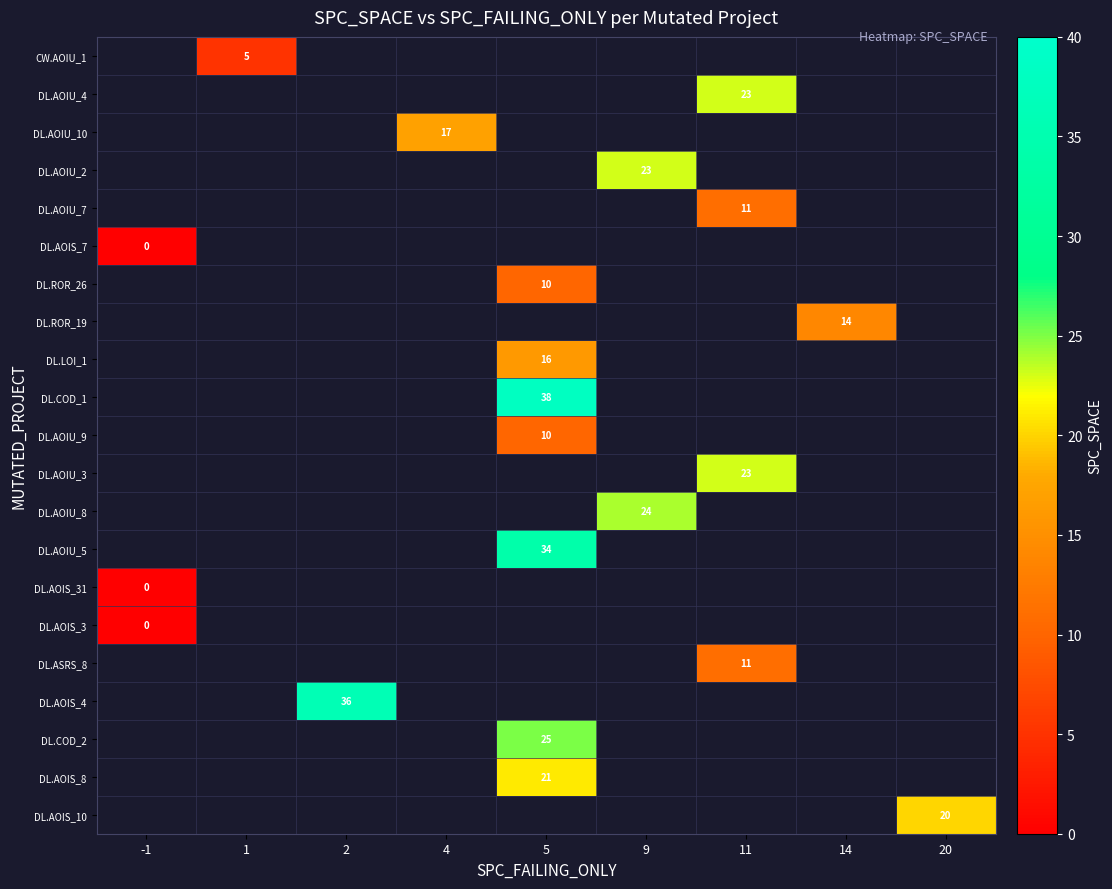

Which label corresponds to the largest value in the chart?

5